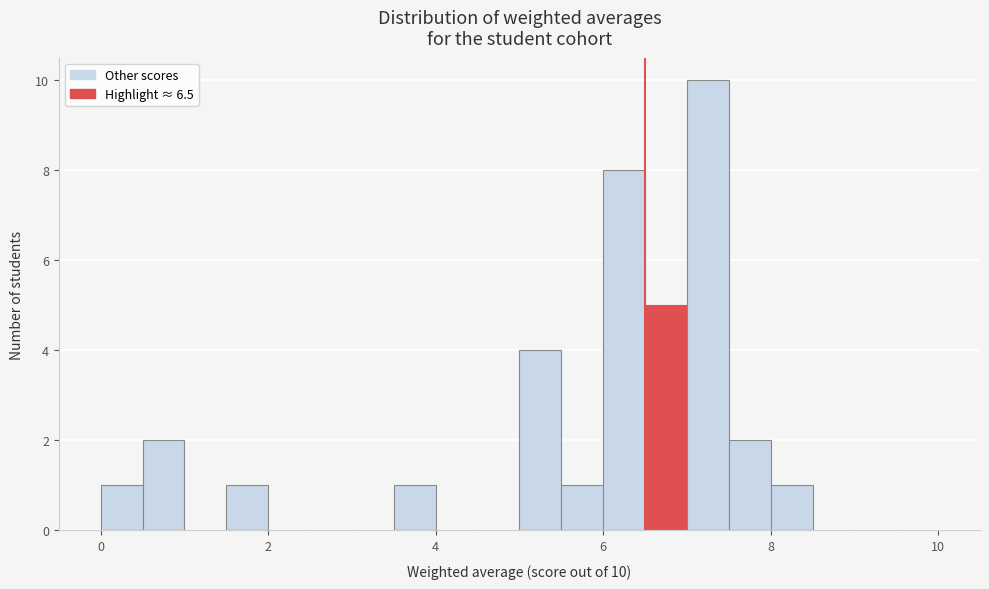

Around what value on the x-axis is the tallest bar? Give the approximate position of its centre, as read against the axis.

7.2